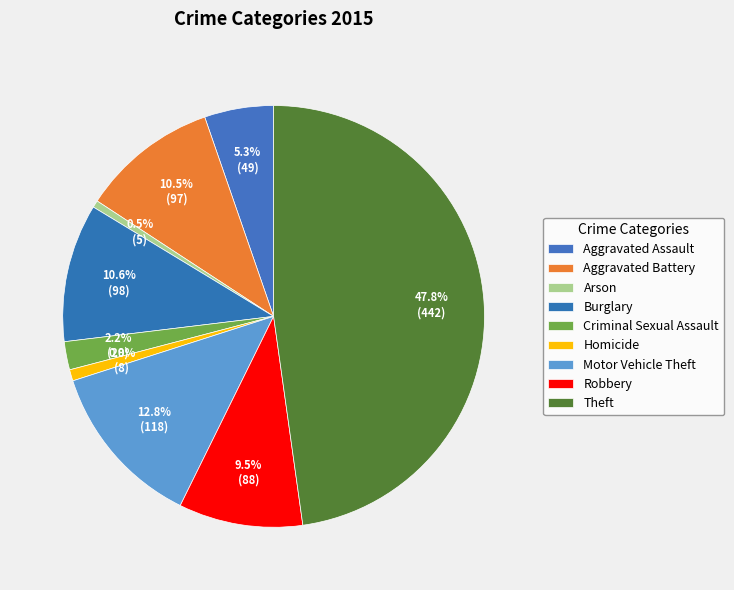

To the nearest percent, what is the average slice percentage?

11%